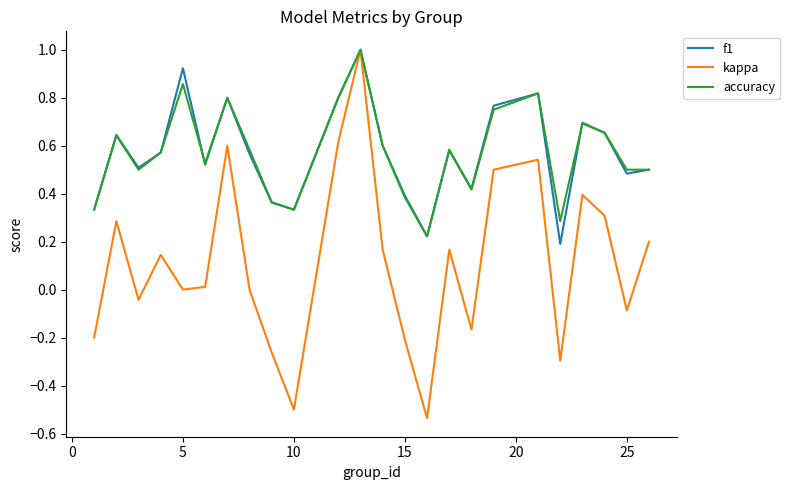

Which series has the widest spread of values?

kappa